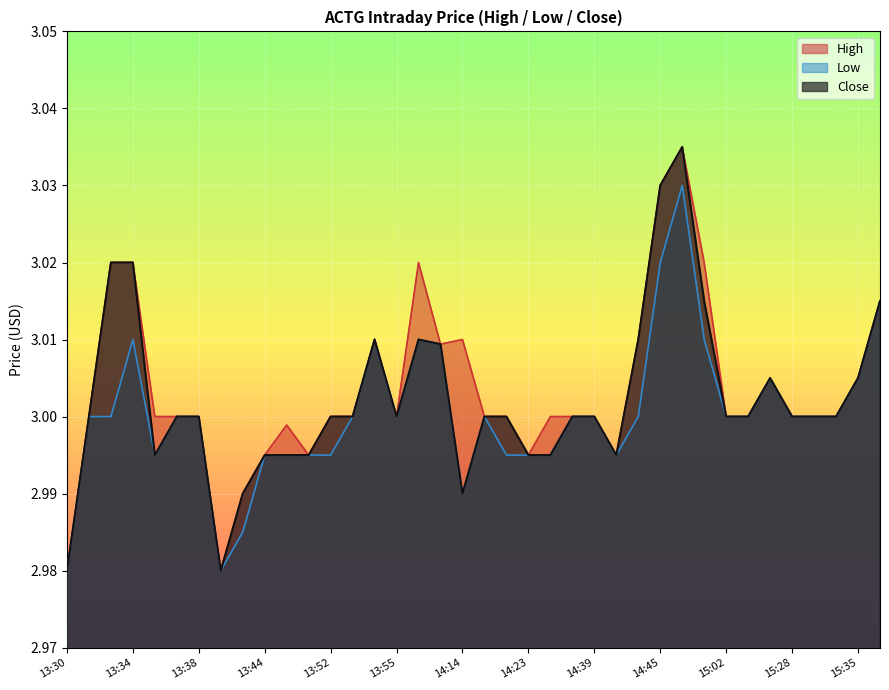

What is the label of the 3rd point from the left?

13:33